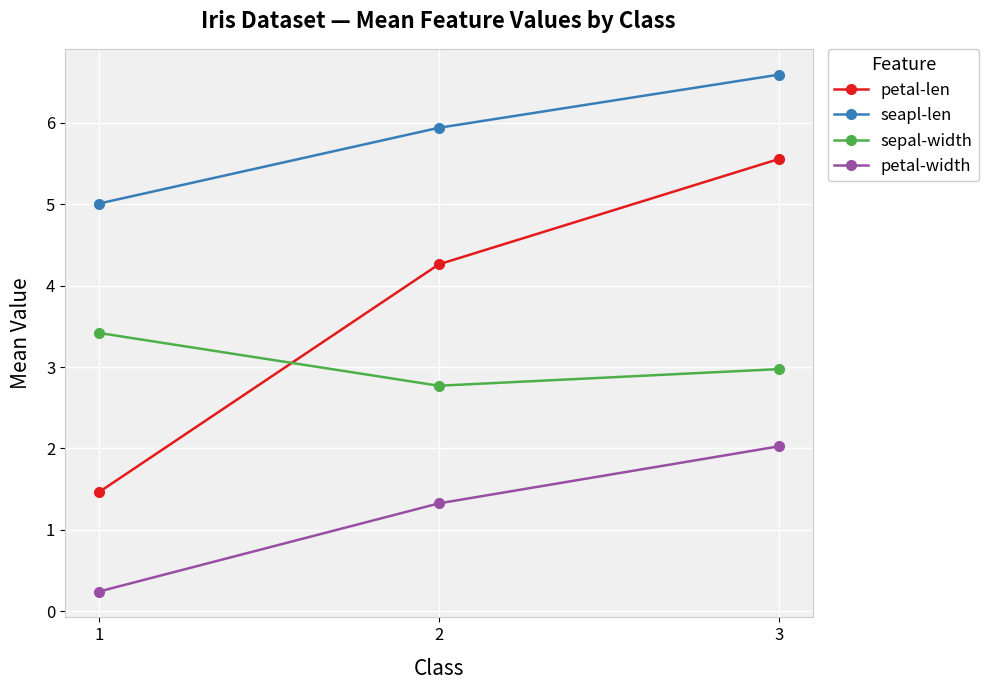

What is the value of the seapl-len point at the 1st from the left?

5.0